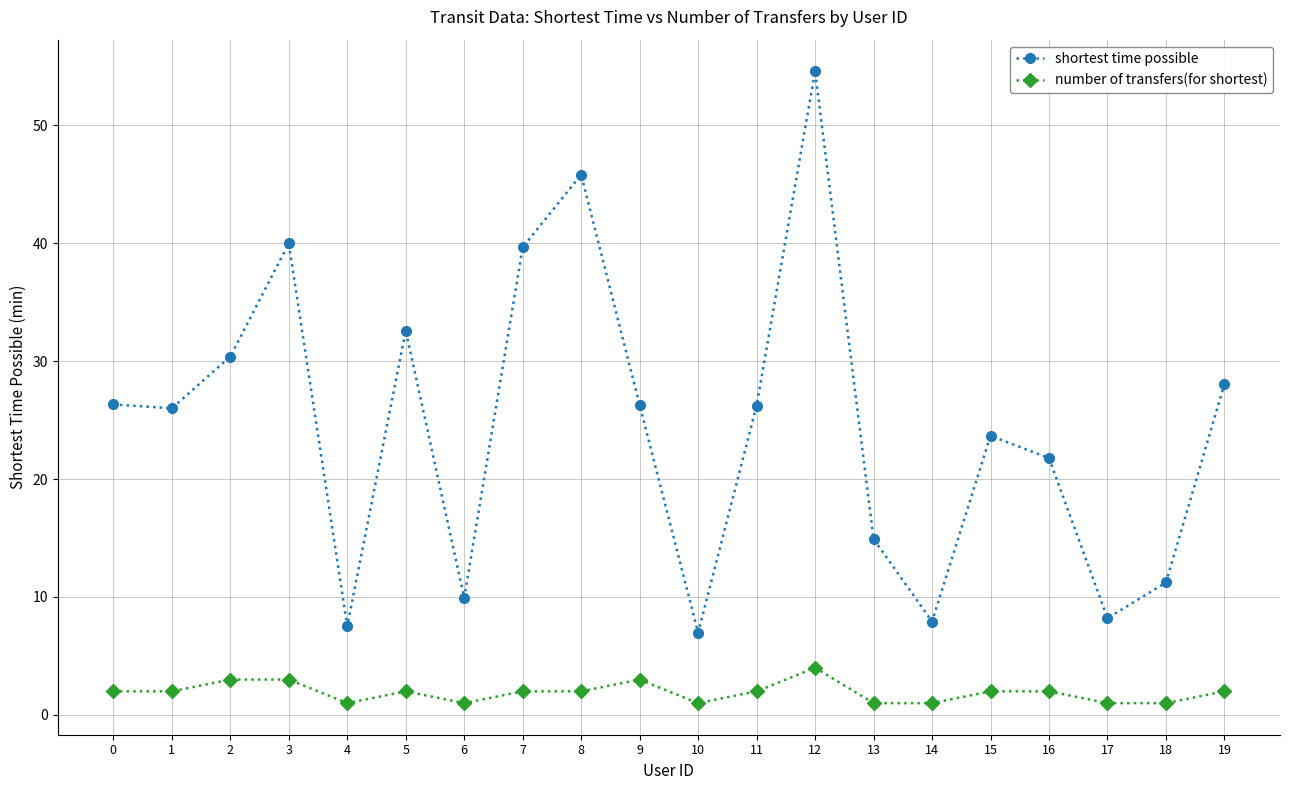

What is the minimum value for number of transfers(for shortest)?

1.0